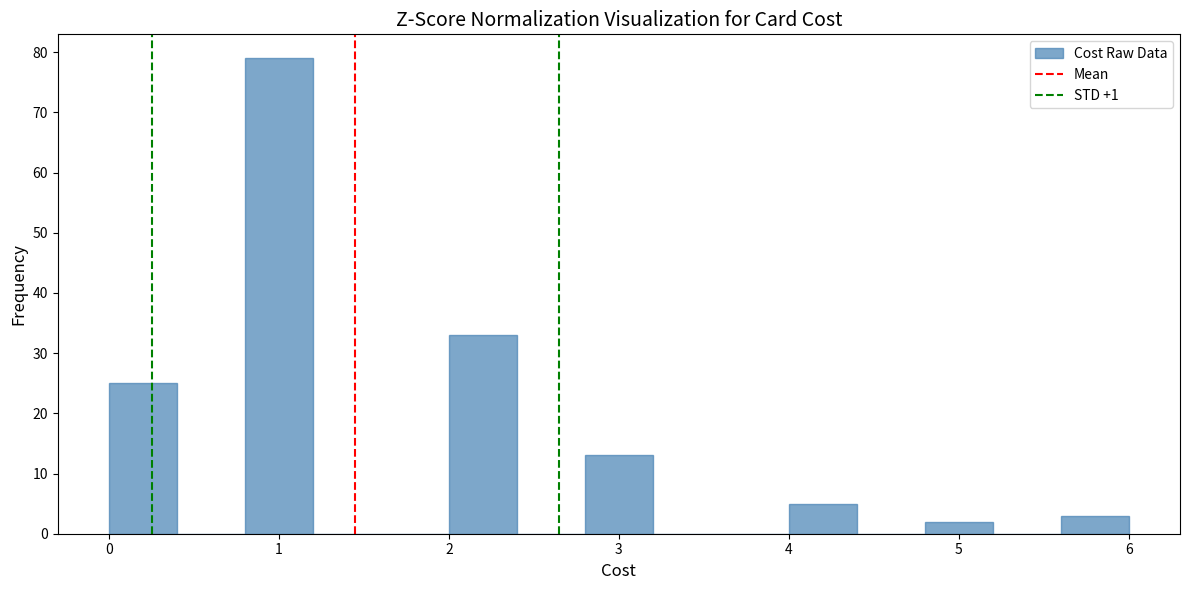

Reading left to right, list every bar in this chart as the range it spans on the x-axis followed by its height. The values are not printed on the chart, so give them approximately, as read against the axis.

0.0 to 0.4: 25
0.4 to 0.8: 0
0.8 to 1.2: 79
1.2 to 1.6: 0
1.6 to 2.0: 0
2.0 to 2.4: 33
2.4 to 2.8: 0
2.8 to 3.2: 13
3.2 to 3.6: 0
3.6 to 4.0: 0
4.0 to 4.4: 5
4.4 to 4.8: 0
4.8 to 5.2: 2
5.2 to 5.6: 0
5.6 to 6.0: 3